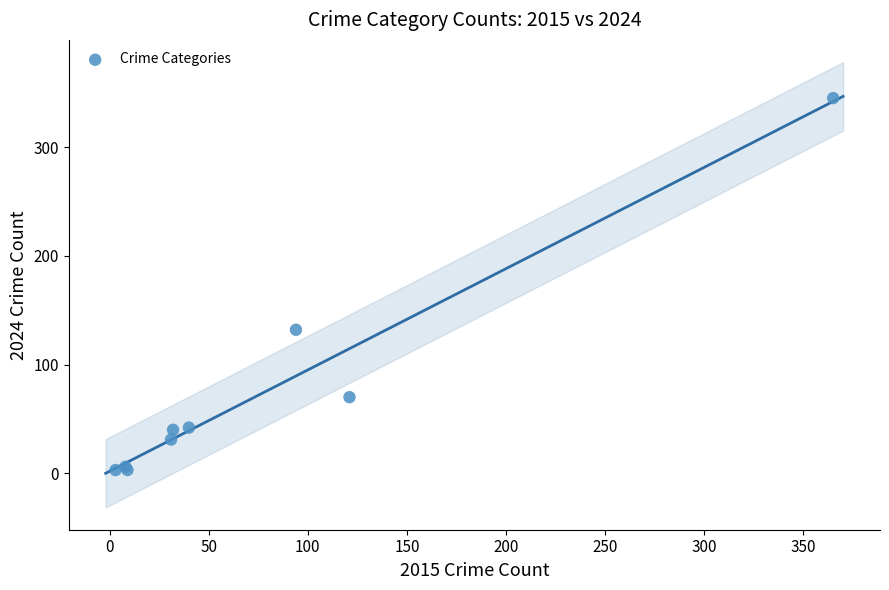

What Y value in the scatter plot is closest to 174?

132